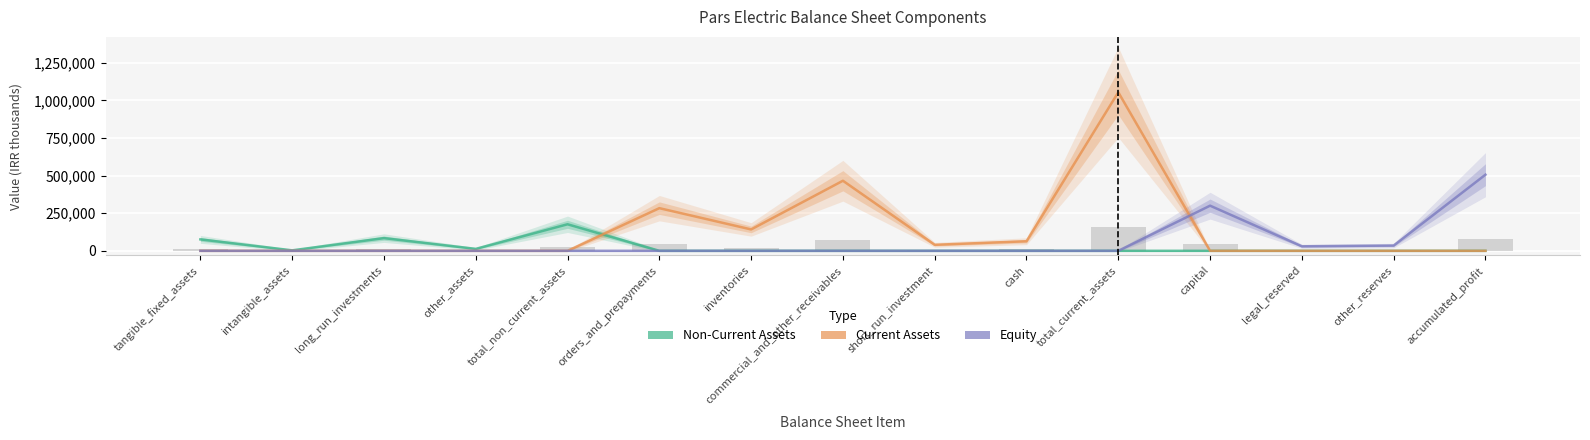

Reading left to right, list all the values displayed in this chart.

Non-Current Assets: tangible_fixed_assets=75962	intangible_assets=3133	long_run_investments=84351	other_assets=12926	total_non_current_assets=176372	orders_and_prepayments=0	inventories=0	commercial_and_other_receivables=0	short_run_investment=0	cash=0	total_current_assets=0	capital=0	legal_reserved=0	other_reserves=0	accumulated_profit=0
Current Assets: tangible_fixed_assets=0	intangible_assets=0	long_run_investments=0	other_assets=0	total_non_current_assets=0	orders_and_prepayments=283480	inventories=142108	commercial_and_other_receivables=465603	short_run_investment=40025	cash=63572	total_current_assets=1053614	capital=0	legal_reserved=0	other_reserves=0	accumulated_profit=0
Equity: tangible_fixed_assets=0	intangible_assets=0	long_run_investments=0	other_assets=0	total_non_current_assets=0	orders_and_prepayments=0	inventories=0	commercial_and_other_receivables=0	short_run_investment=0	cash=0	total_current_assets=0	capital=300000	legal_reserved=30000	other_reserves=35000	accumulated_profit=505900